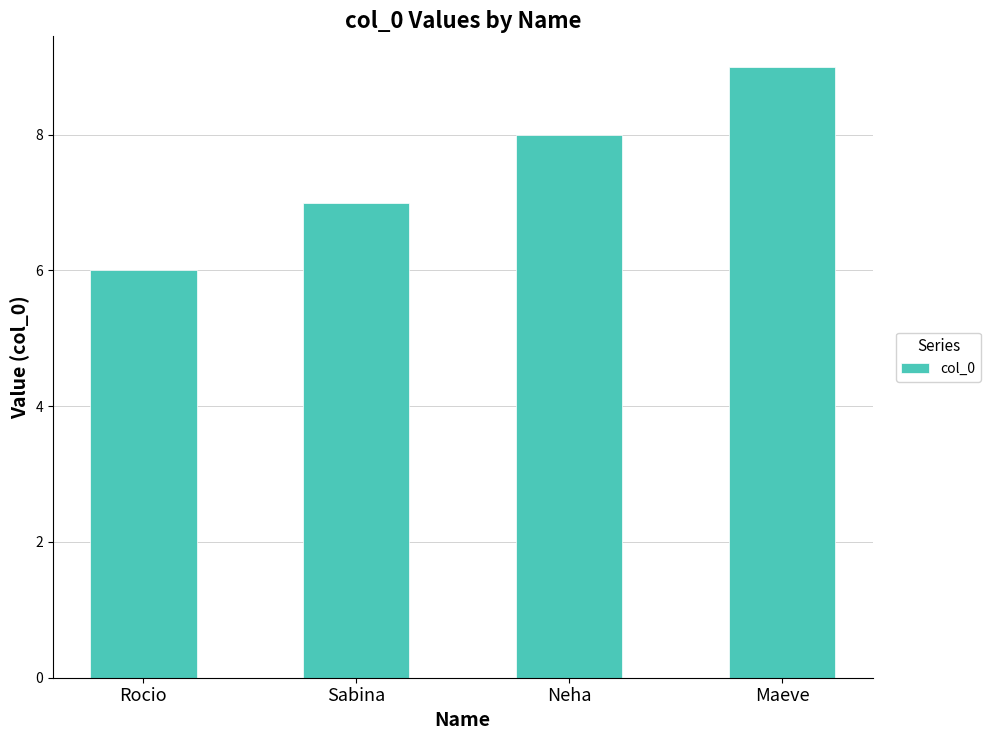

Reading left to right, list all the values displayed in this chart.

6	7	8	9